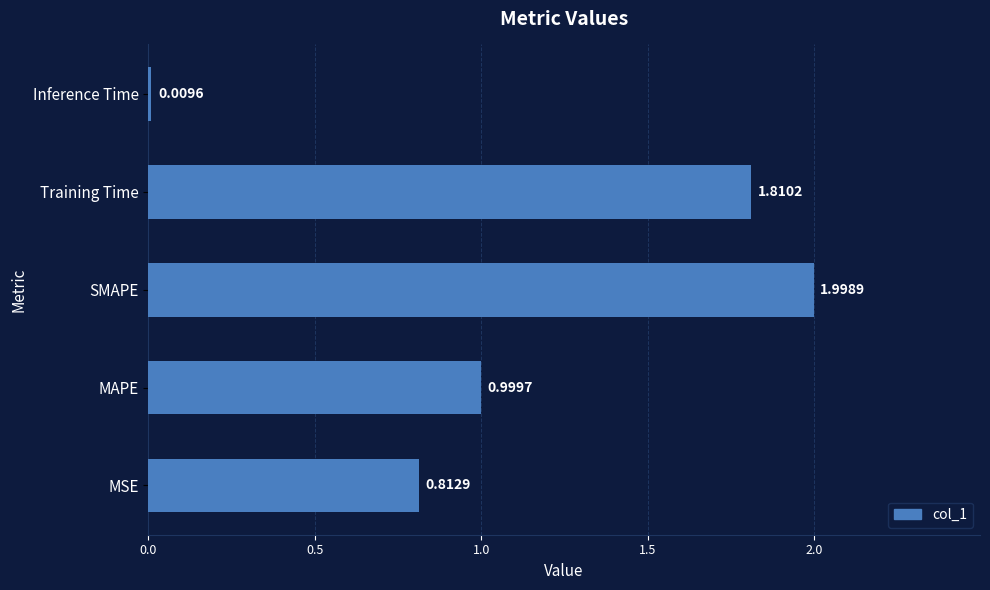

Between Inference Time and Training Time, which is larger?

Training Time